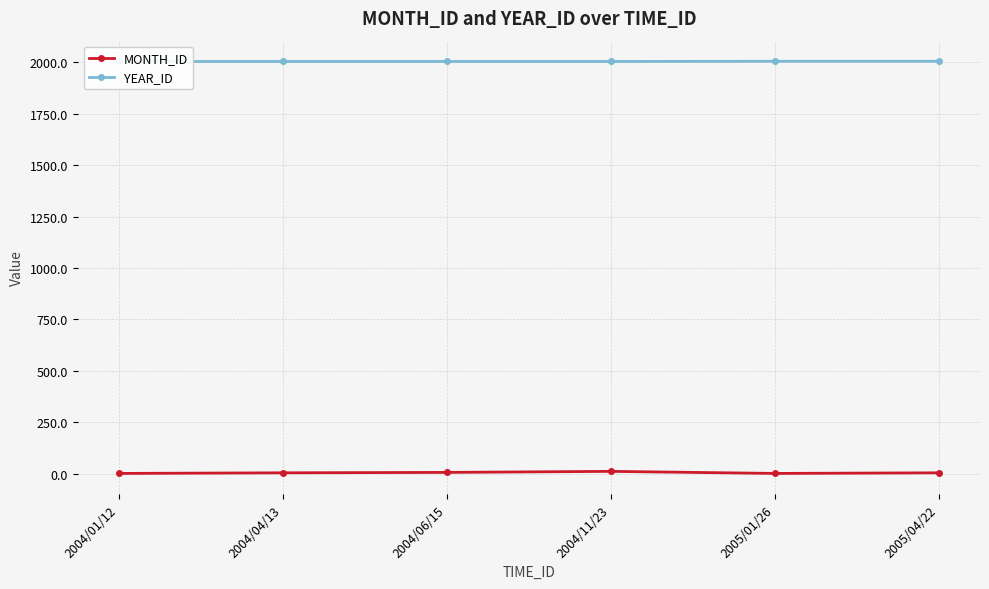

What is the sum of the MONTH_ID values at 2004/04/13 and 2005/01/26?

5